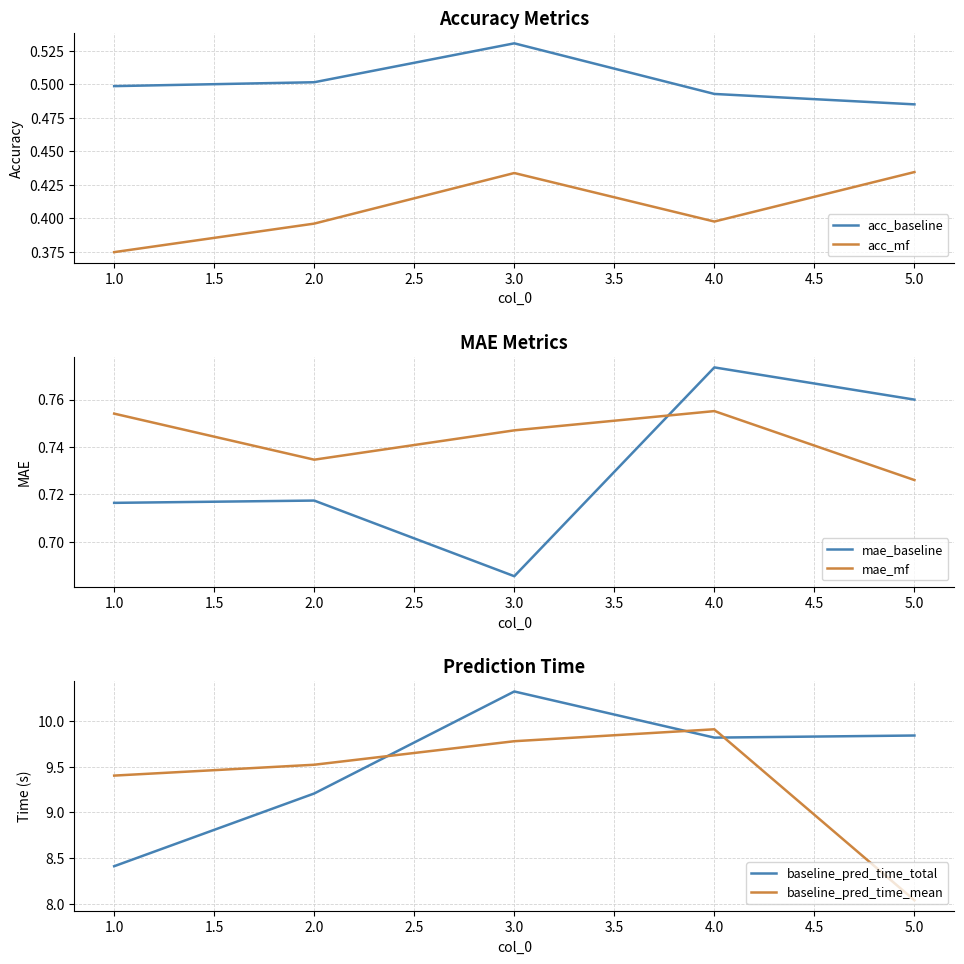

True or false: acc_baseline and acc_mf intersect in this chart.

False